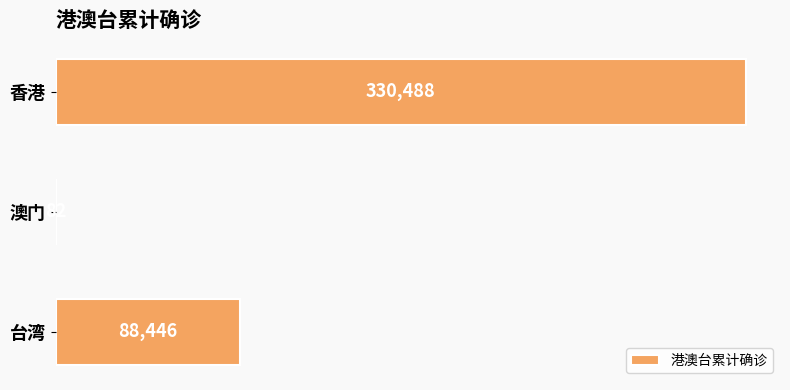

Does the chart contain stacked bars?

No